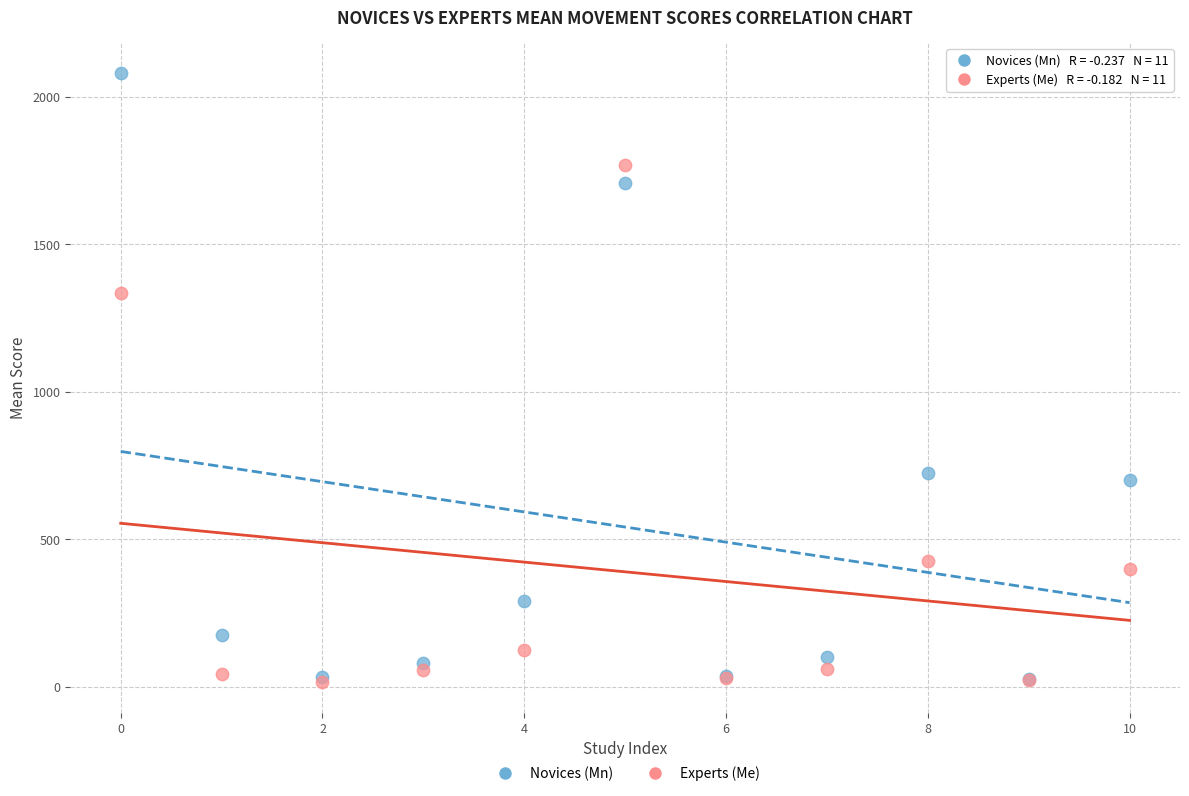

Which series has the widest spread of Y values?

Novices (Mn)